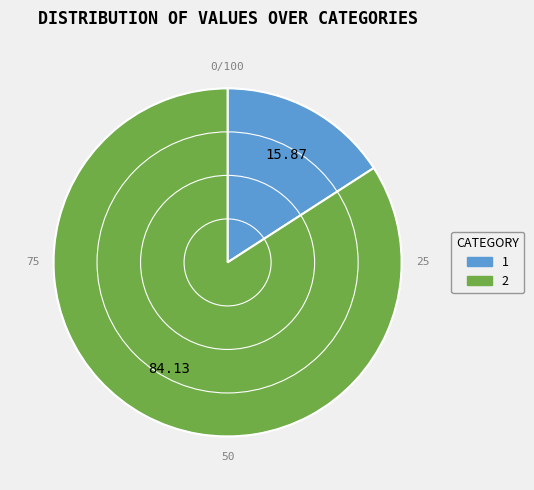

Does any single category account for the majority?

Yes